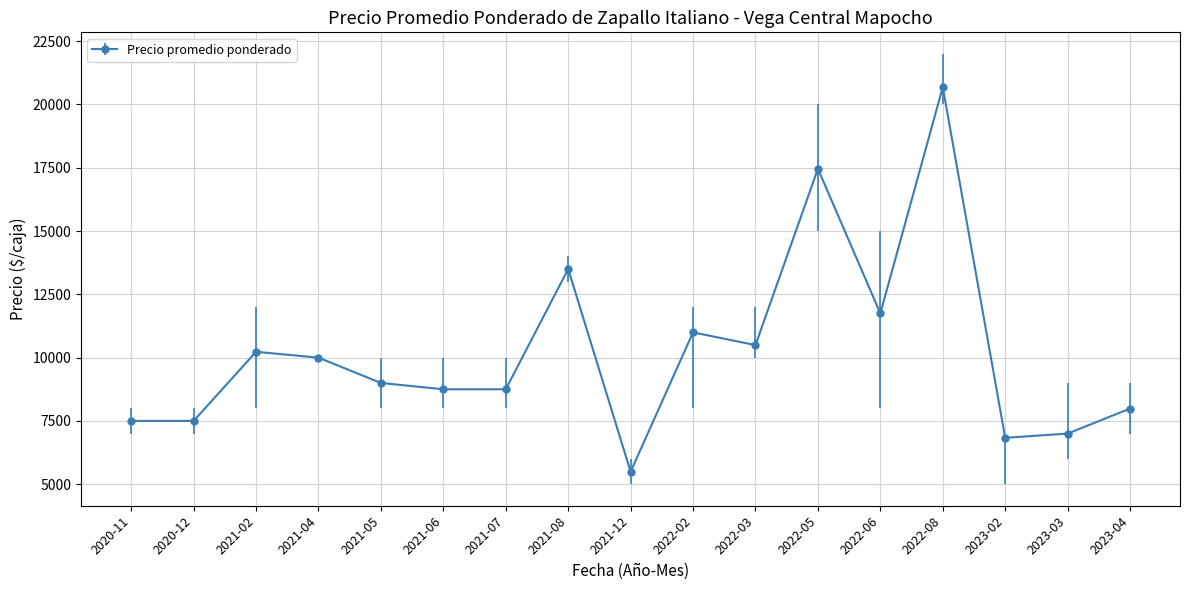

What is the label of the 12th point from the left?

2022-05